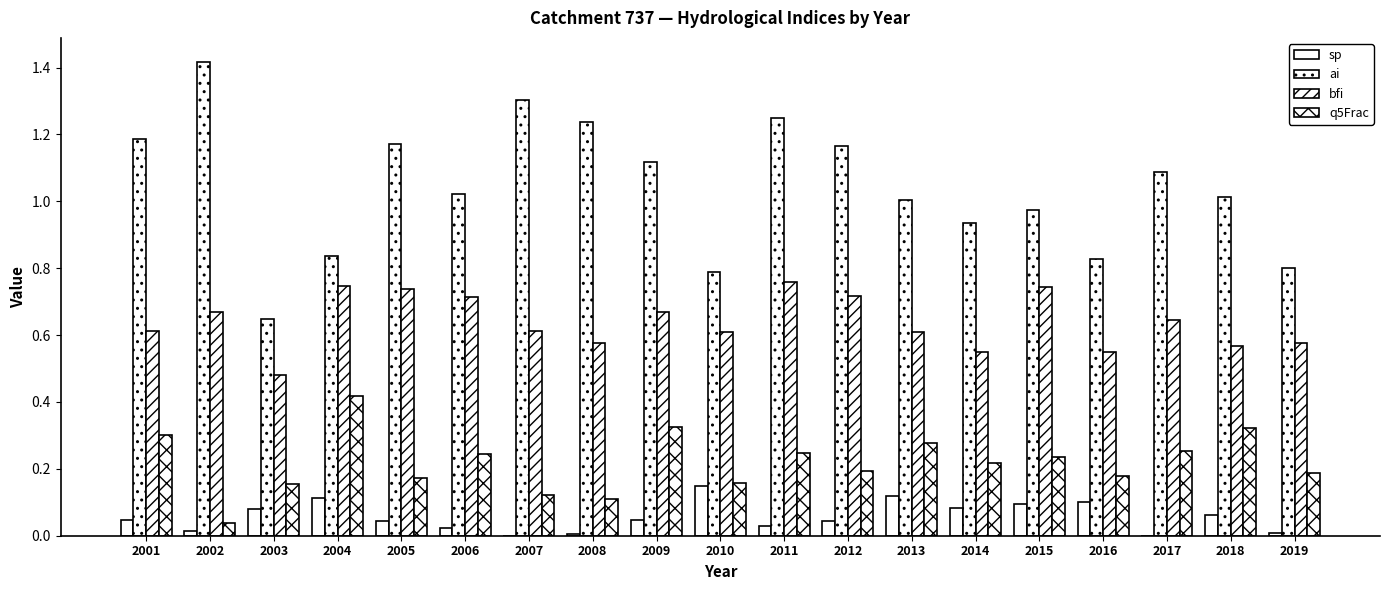

Does the chart contain stacked bars?

No